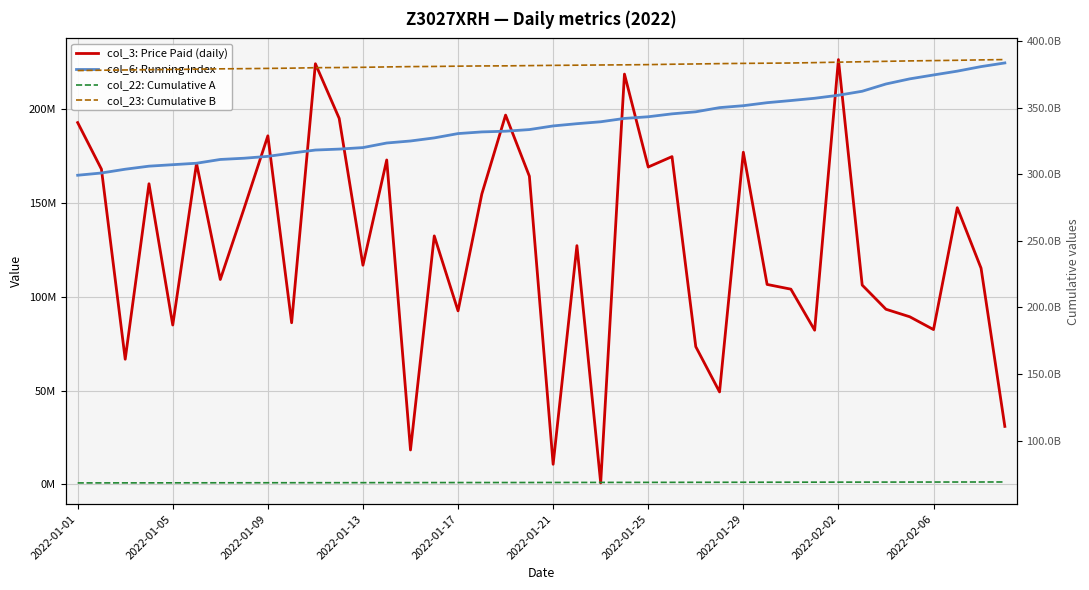

Reading right to left, what are all the values shown in this chart?

col_3: Price Paid (daily): 30941032	115330104	147594568	82595208	89420624	93430464	106336464	226609120	82265000	104145744	106664632	177193216	49330752	73469472	174848616	169293816	218867736	797944	127361512	10733464	164408736	196991384	154878536	92569152	132553512	18366408	173063648	116917216	195248816	224384520	86224528	185941424	147208776	109298544	171258568	85016520	160370664	66769344	168157688	192997864
col_6: Running Index: 224817148	222858719	220436793	218398917	216318833	213587274	209710928	207580455	205970038	204751271	203611830	202005849	200976907	198747140	197655270	196107525	195219616	193431437	192405073	191214197	189269031	188398383	188024151	187133461	184831099	183183003	182107552	179660674	178857650	178355235	176735236	174983658	173986370	173327848	171313343	170540210	169749837	168123737	166109234	164909130
col_22: Cumulative A: 69005746656	68989468896	68973218888	68957238584	68937105664	68919198408	68902804992	68883747376	68868521456	68848391176	68825049400	68805682304	68778549400	68759260576	68739579296	68712758720	68697504720	68679602152	68660070048	68633949376	68611589040	68596387880	68591653496	68573404344	68554665432	68539374720	68523544184	68489587200	68474512656	68469013736	68445016168	68431422304	68417310088	68403897152	68384634104	68366951080	68350163840	68336598048	68319183184	68306473544
col_23: Cumulative B: 386086908547	385846280683	385554034154	385311407538	385088808428	384774487861	384453407199	384136495997	383801225569	383508134941	383365458712	383226374117	383048000005	382794850471	382584898636	382297145661	382137349064	382025432665	381872849279	381742229813	381549157217	381370851373	381306027693	381141275758	380927240745	380808719245	380568115024	380279539966	380102522884	379991898869	379645016460	379458048406	379265922731	379133167670	378882444575	378688976763	378504833636	378287163217	378086669034	377823433895